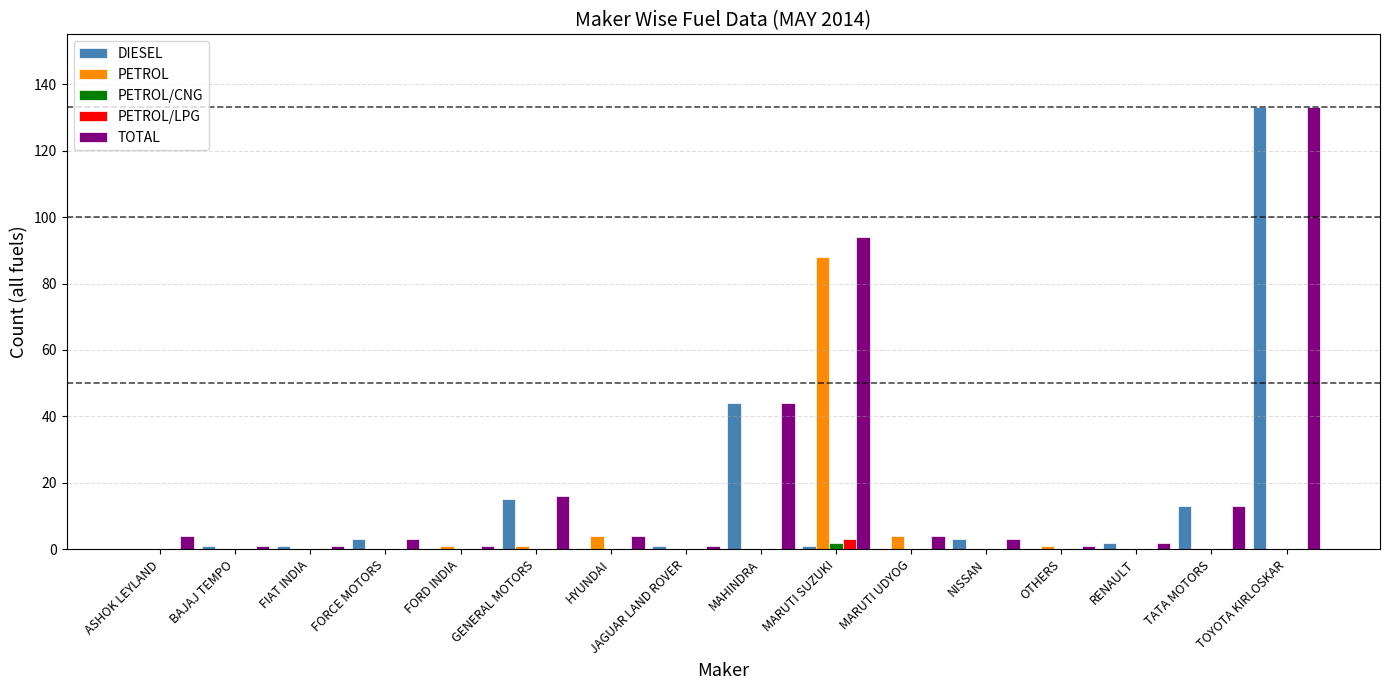

What is the total value across all series at TATA MOTORS?

26